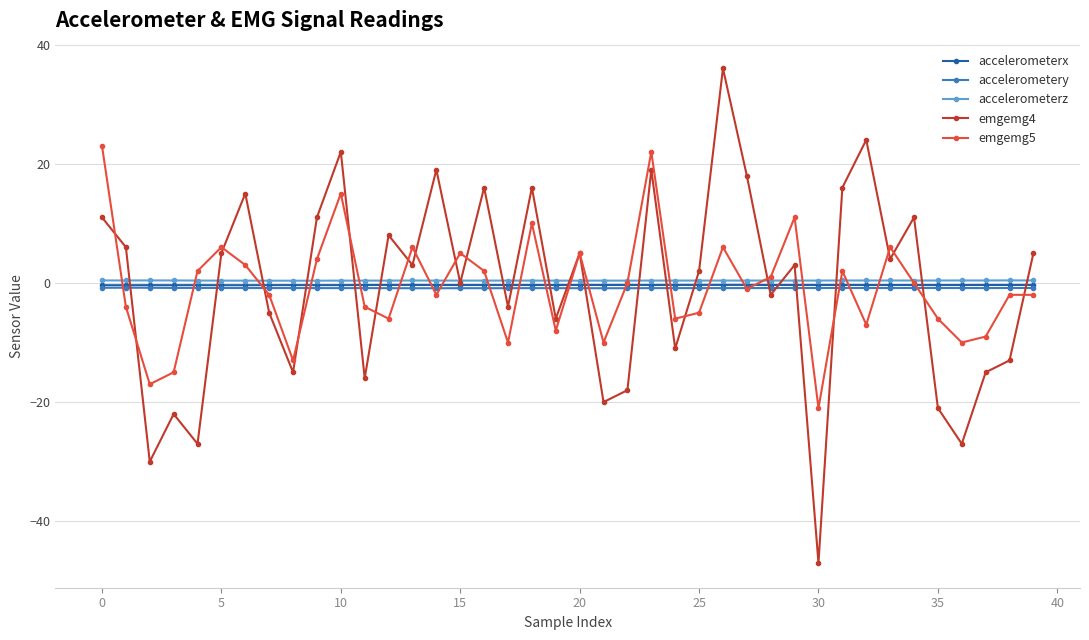

What is the value of the emgemg4 point at the 9th from the left?

-15.0